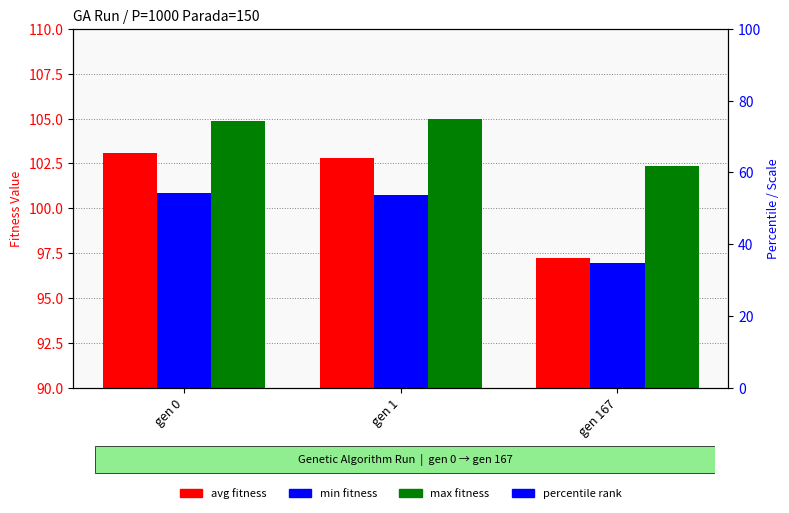

List the labels in order of max value, largest first.

gen 1, gen 0, gen 167